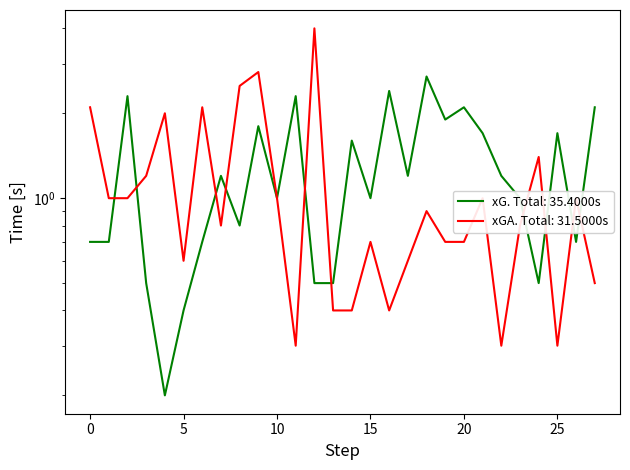

At how many categories does at least one series exceed 2?

11